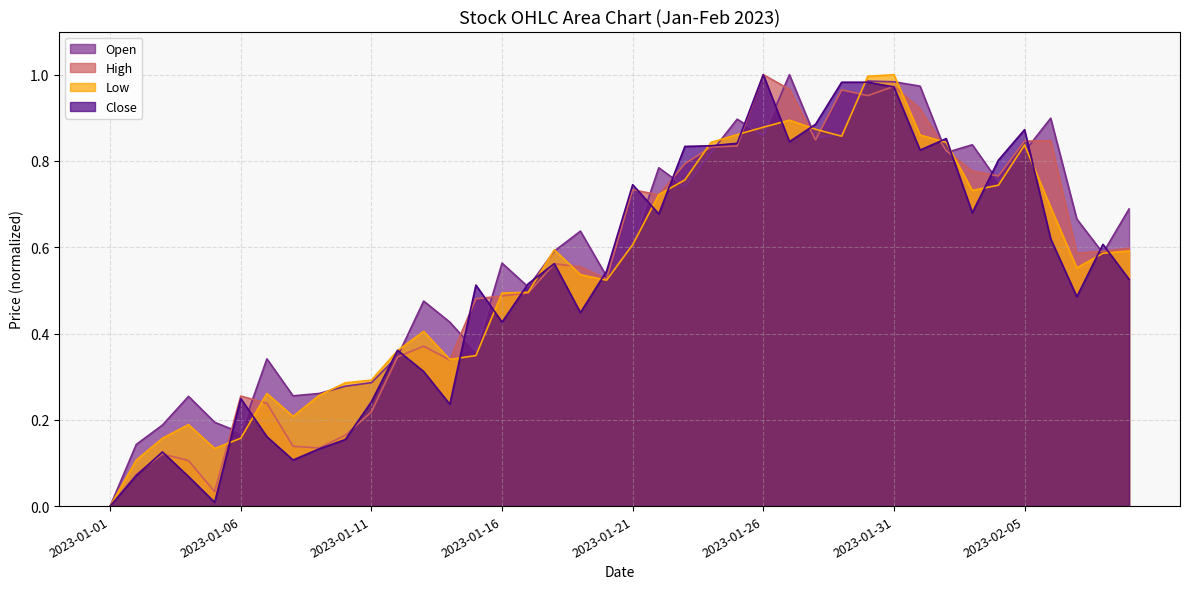

Which category has the lowest value in the Low series?

2023-01-01